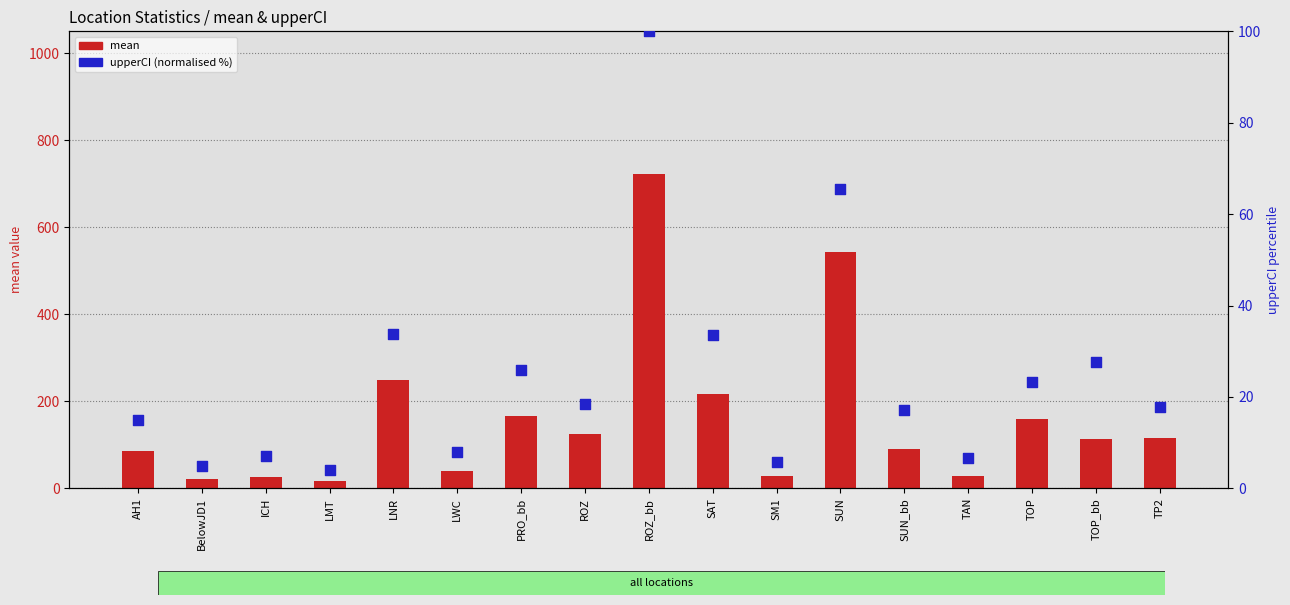

Which series contains the highest Y value?

mean